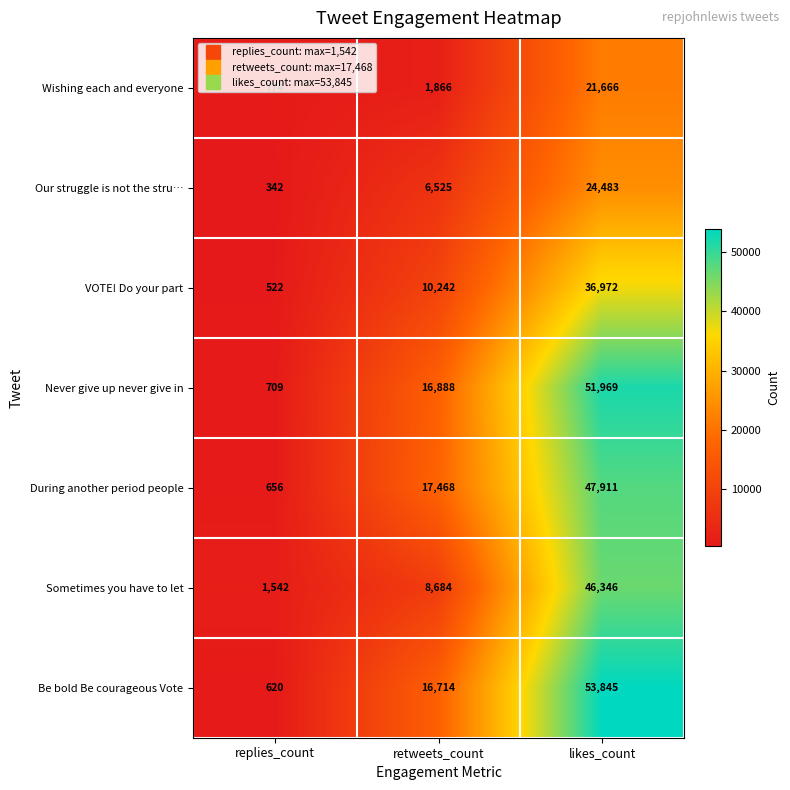

Where is Our struggle is not the stru… nearest to the value 12412?

retweets_count